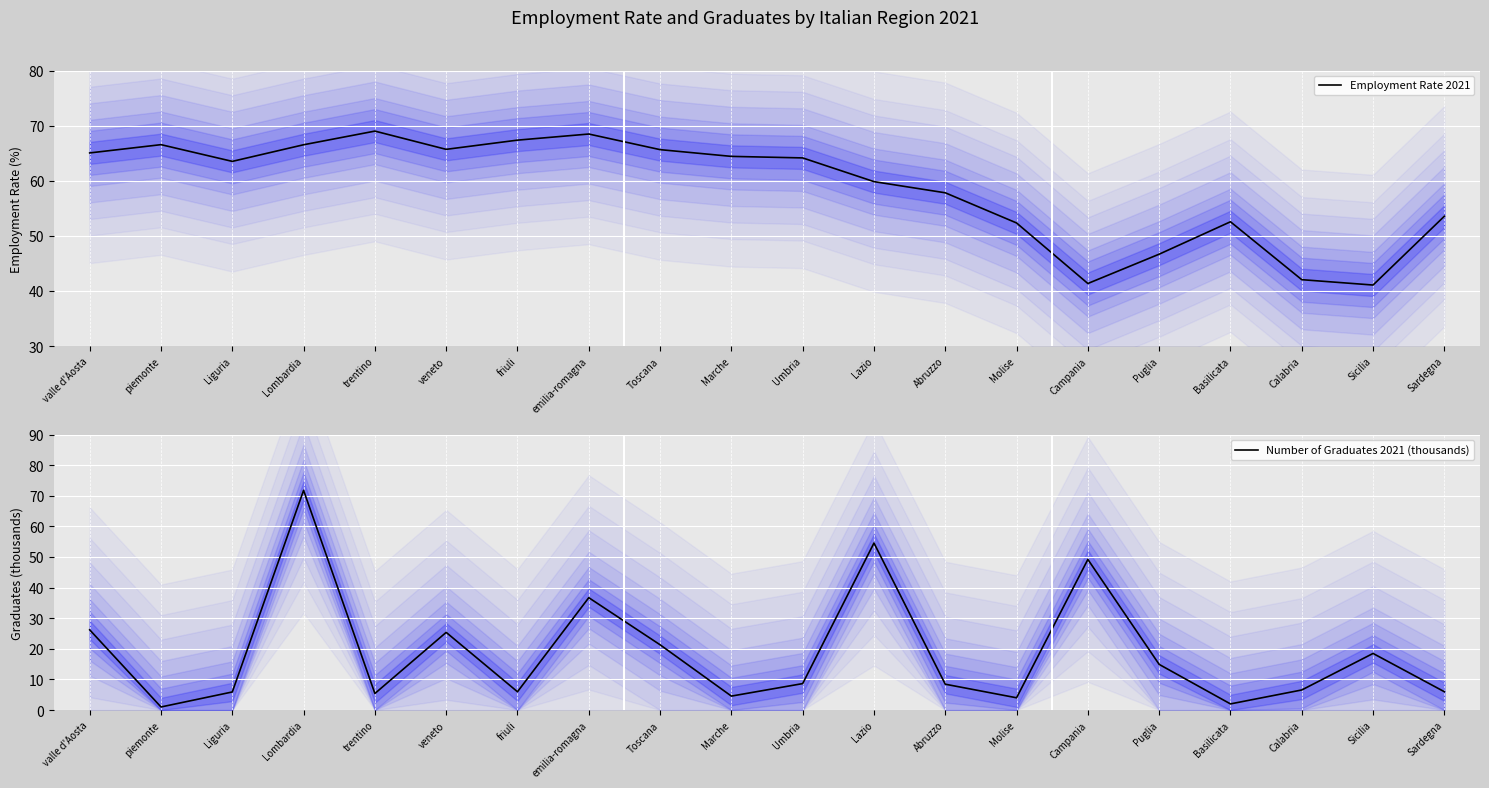

What is the difference between the highest and lowest values at Molise?

48.3